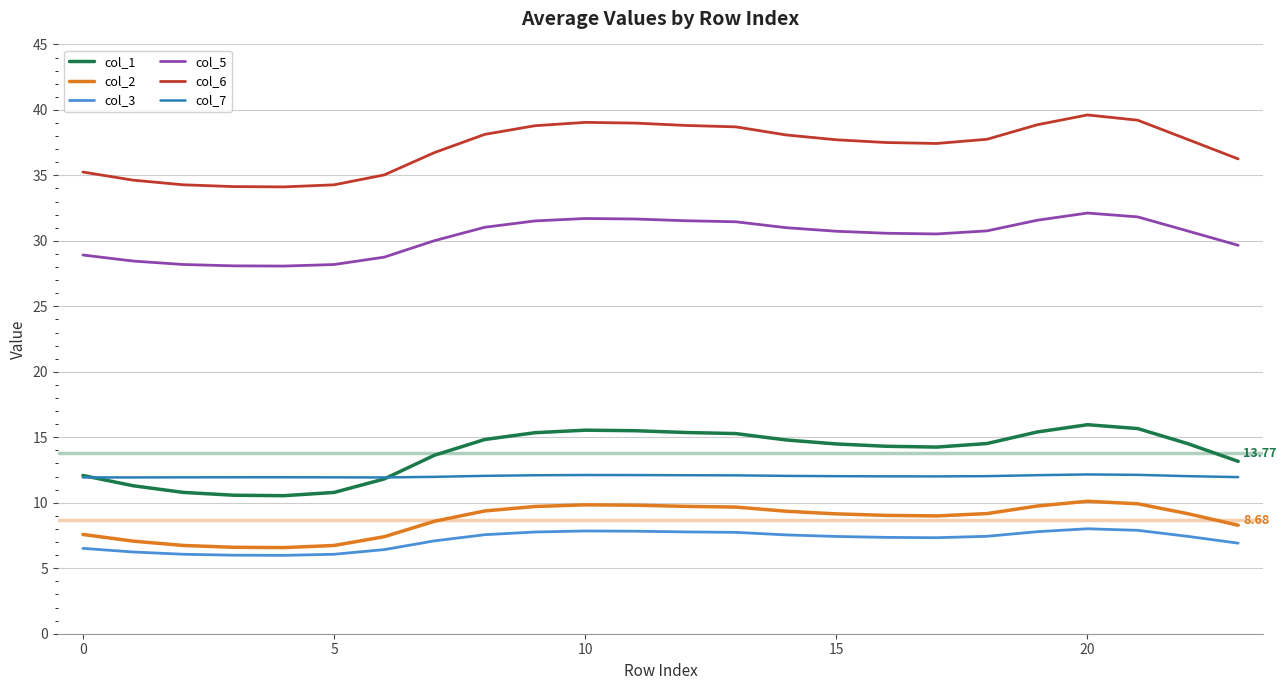

Rank the series by their maximum value, from lowest to highest.

col_3, col_2, col_7, col_1, col_5, col_6